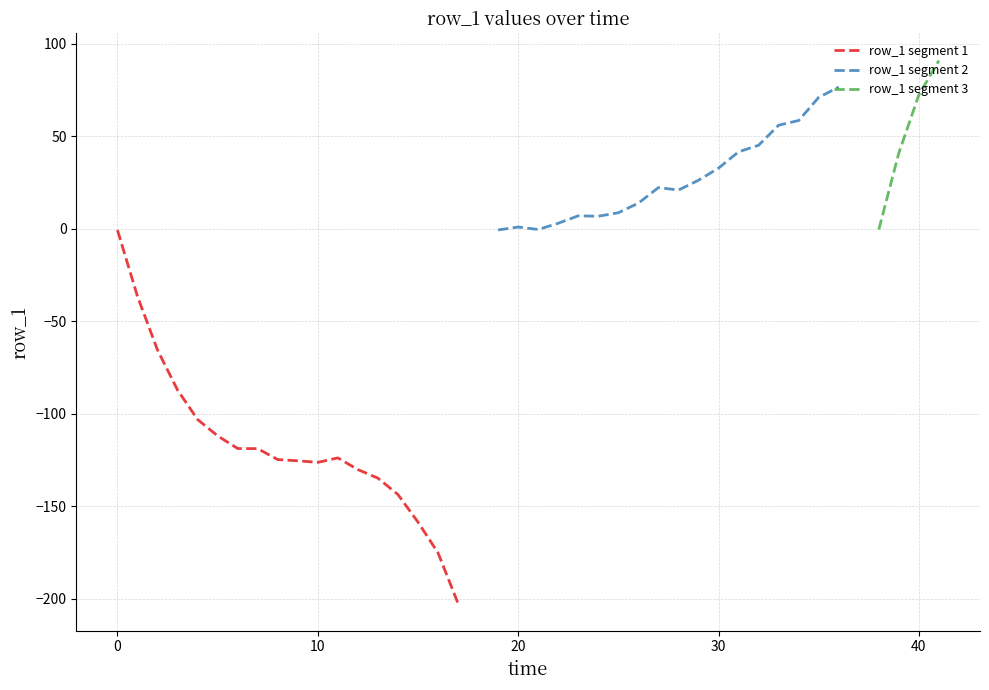

What is the difference between the values at 0 and 5?

111.2